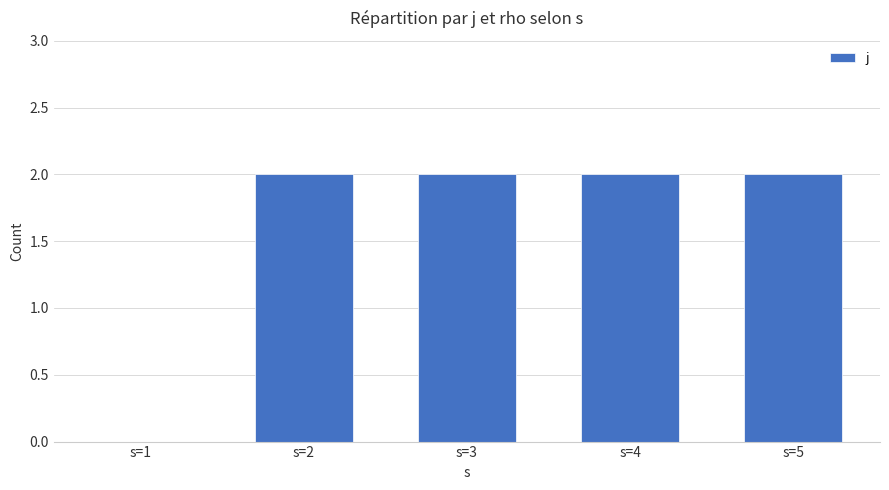

Reading right to left, transcribe all the data shown in this chart.

2	2	2	2	0